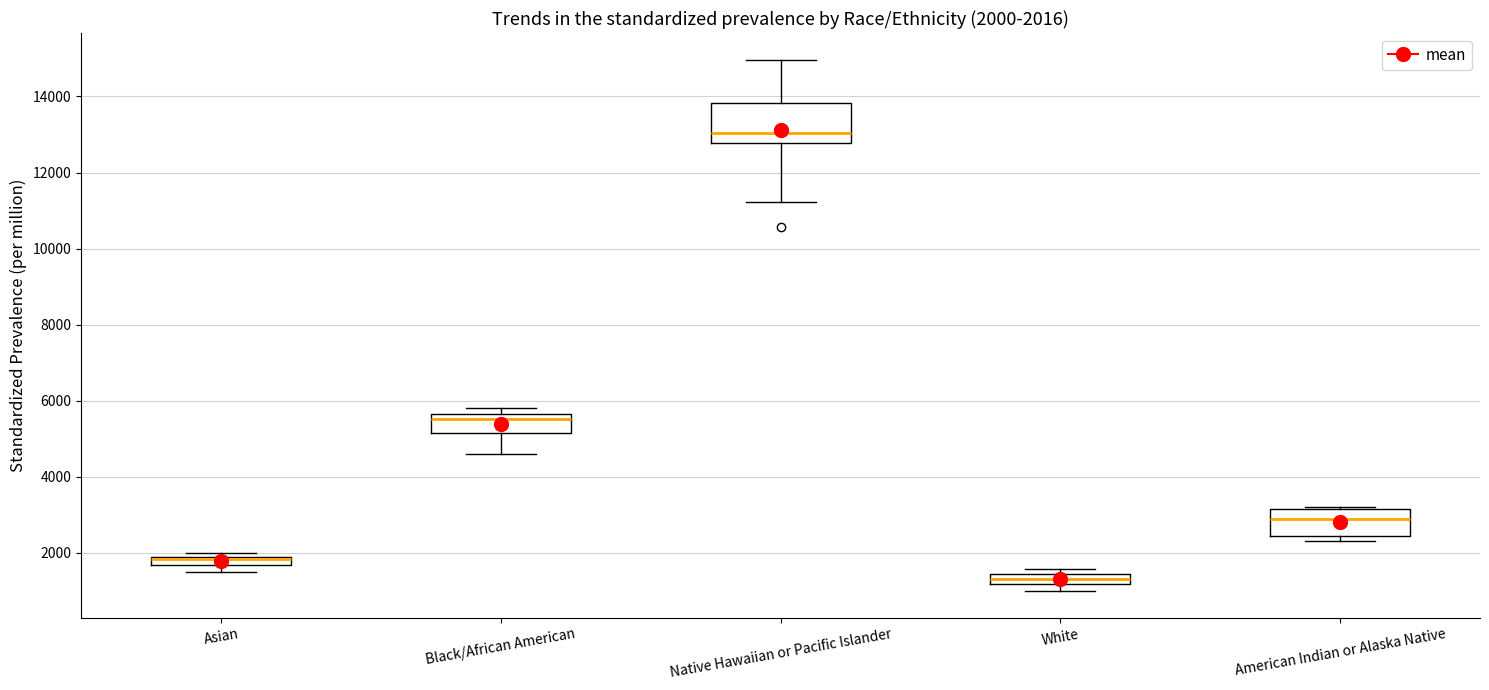

Which box's median line is the lowest?

White